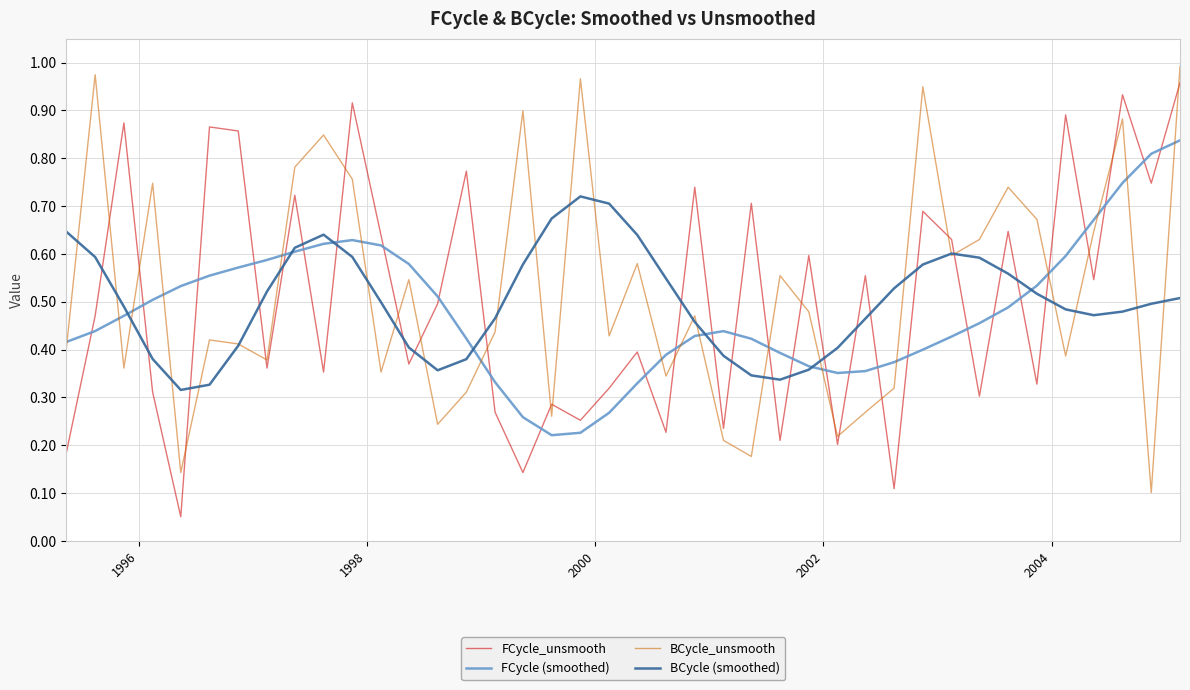

What are all the series names shown in the legend?

FCycle_unsmooth, FCycle (smoothed), BCycle_unsmooth, BCycle (smoothed)